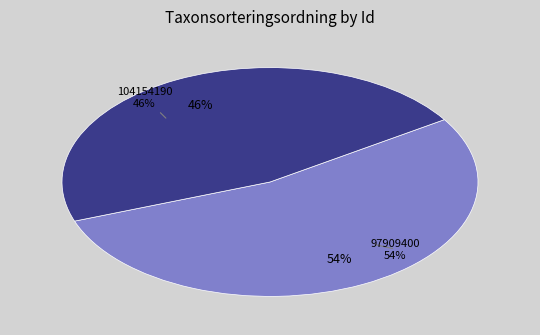

Does 104154190 account for over 50% of the chart?

No